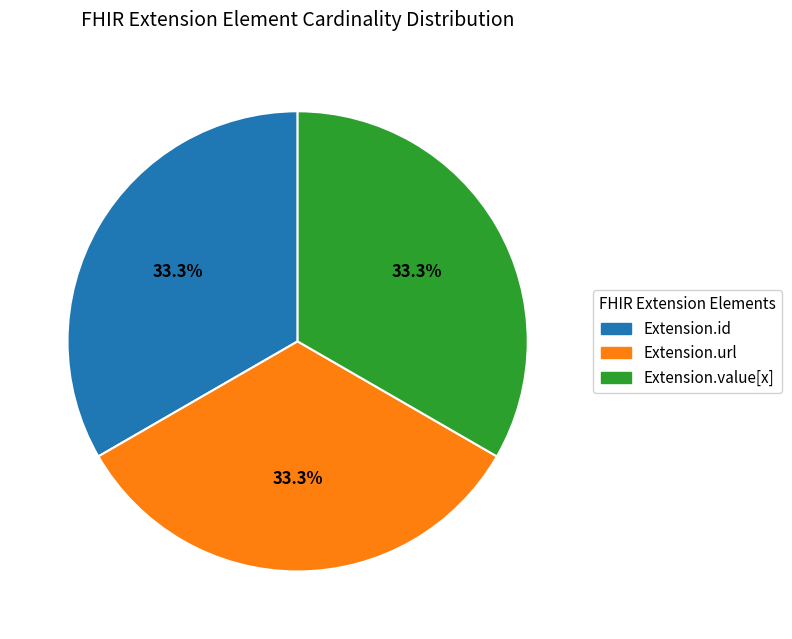

Combined, what portion of the pie is Extension.id and Extension.value[x]?

66.7%